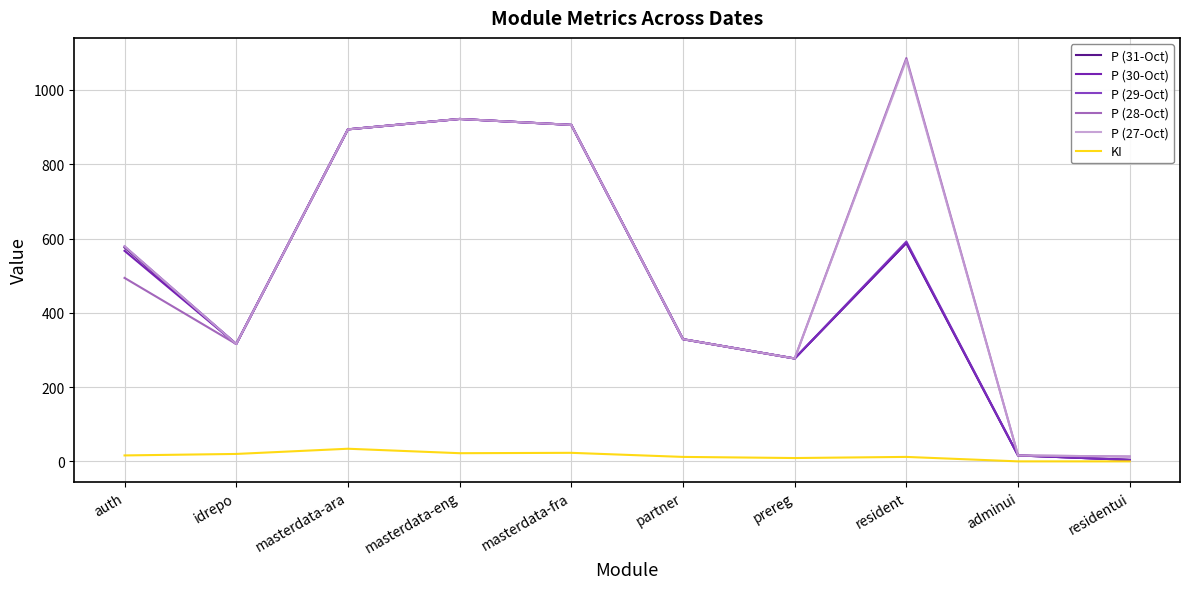

How many categories are shown in the chart?

10